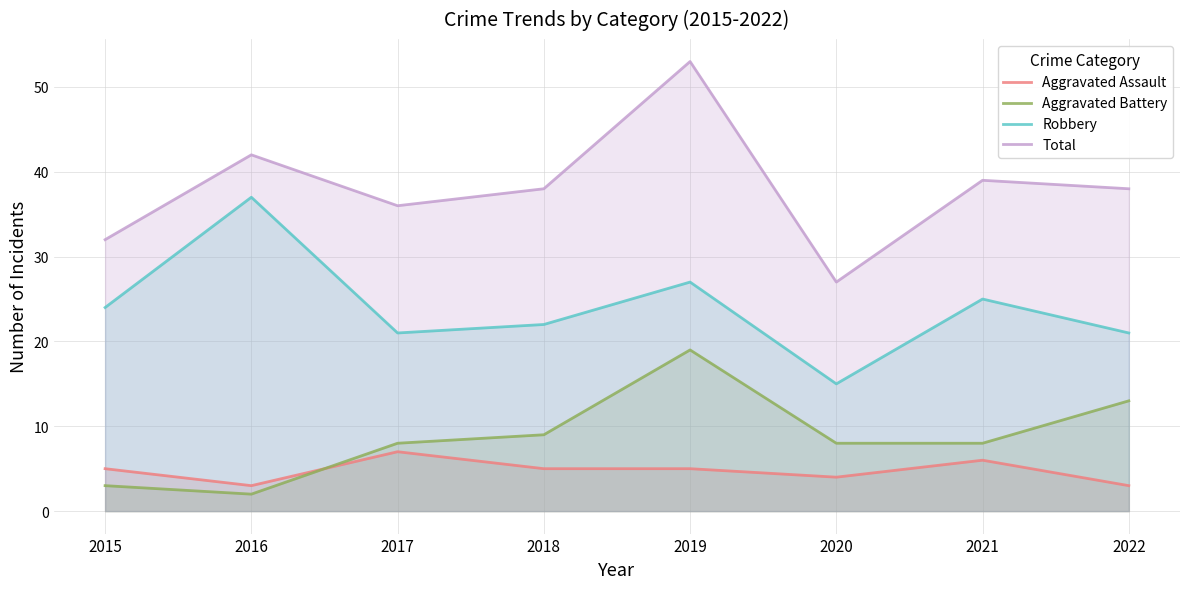

How many data points in Robbery are less than 24?

4